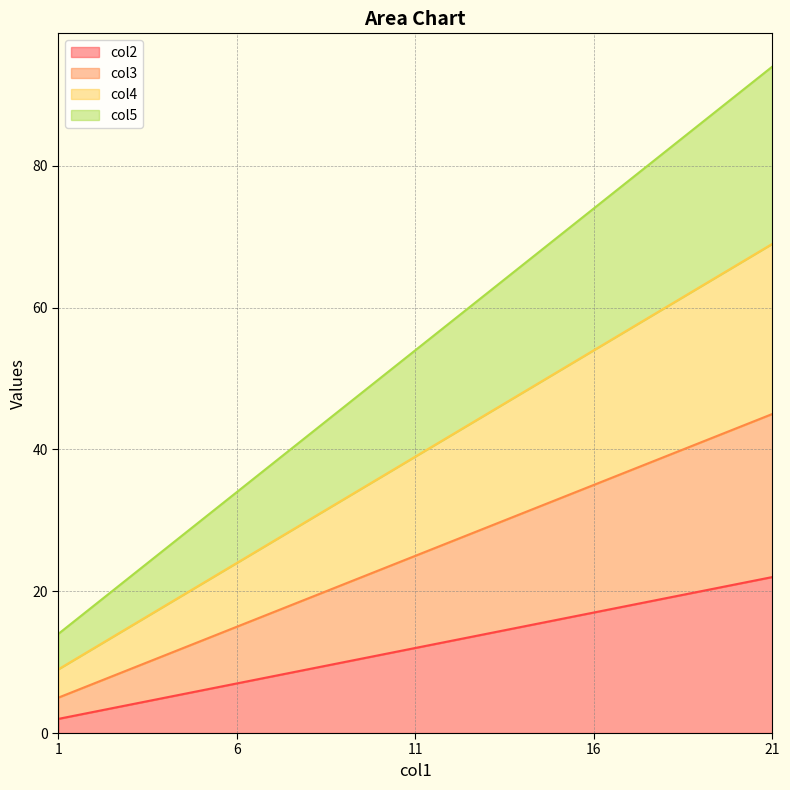

What is the maximum value for col5?

94